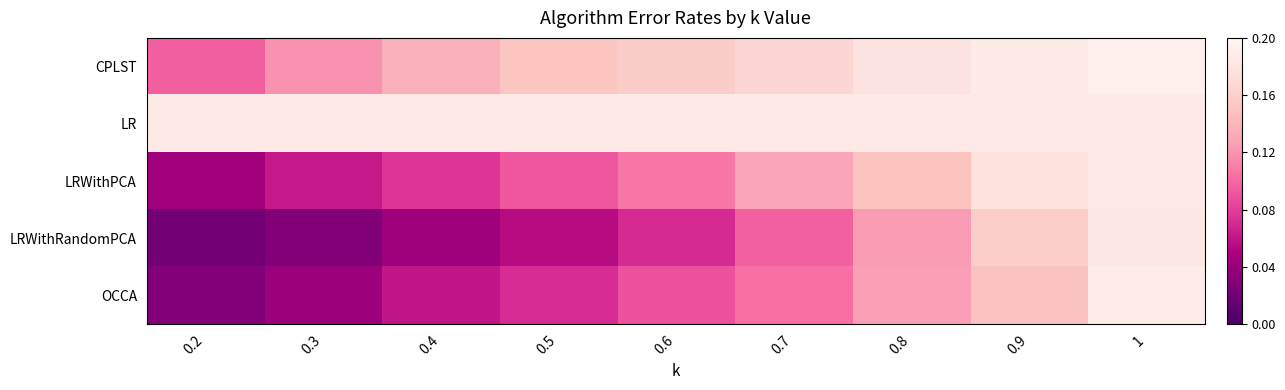

At which category does the chart reach its minimum across all series?

0.2